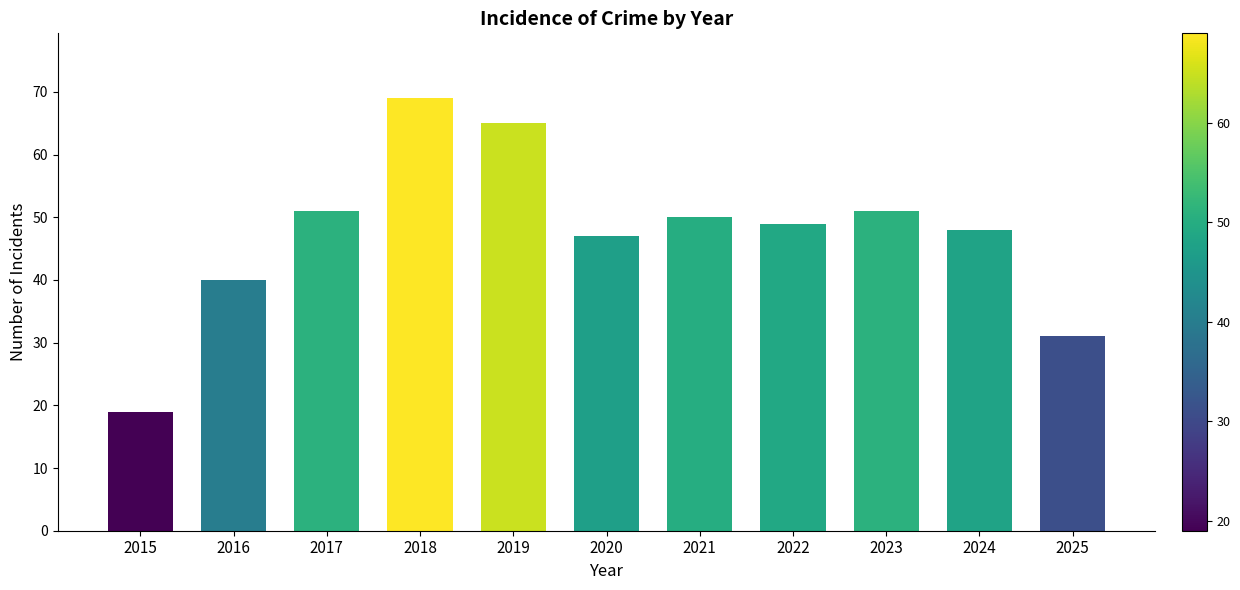

What is the approximate value at 2023, to the nearest 10?

50